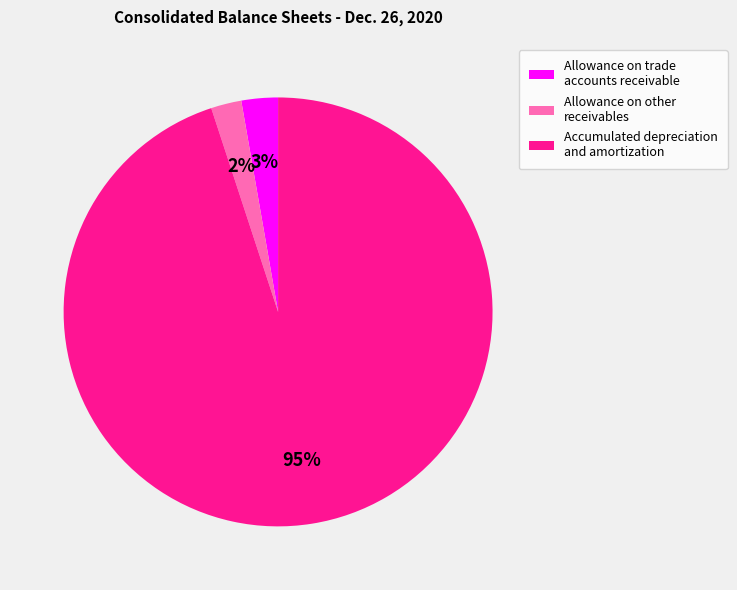

Which category has the biggest portion of the pie?

Accumulated depreciation and amortization